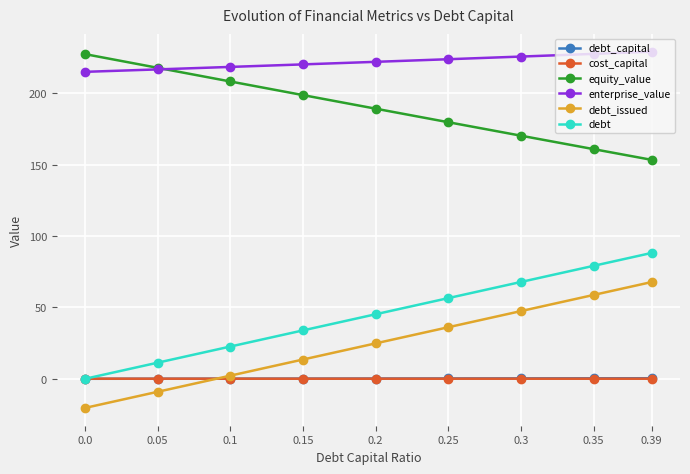

True or false: debt_issued has more than 1 interior local peaks.

False